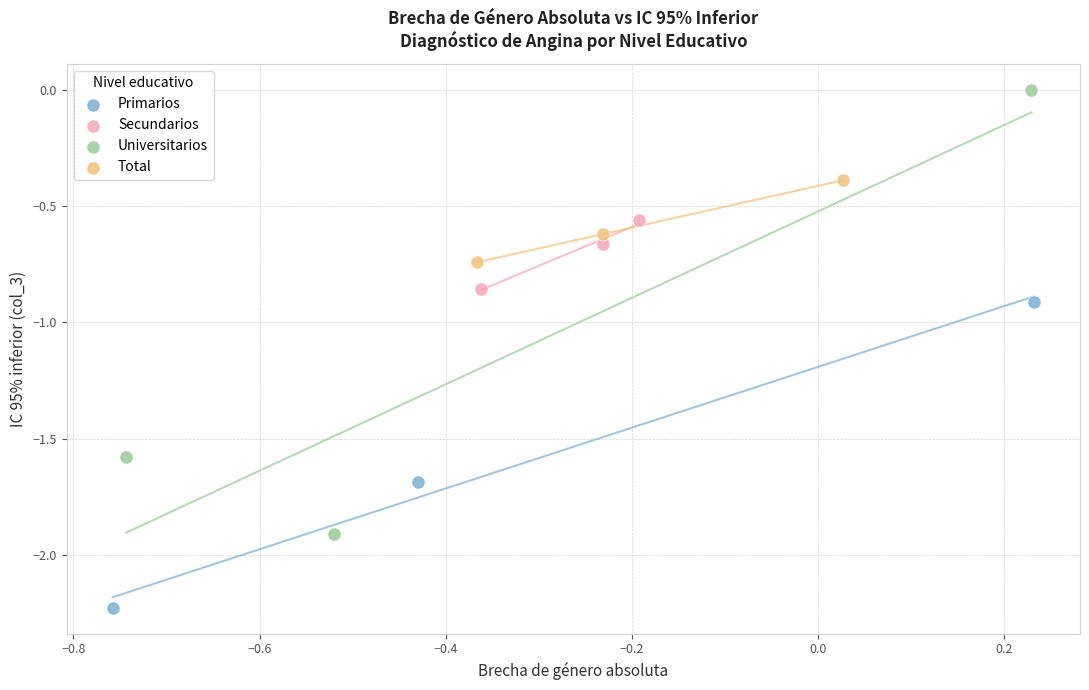

Which series contains the highest Y value?

Universitarios